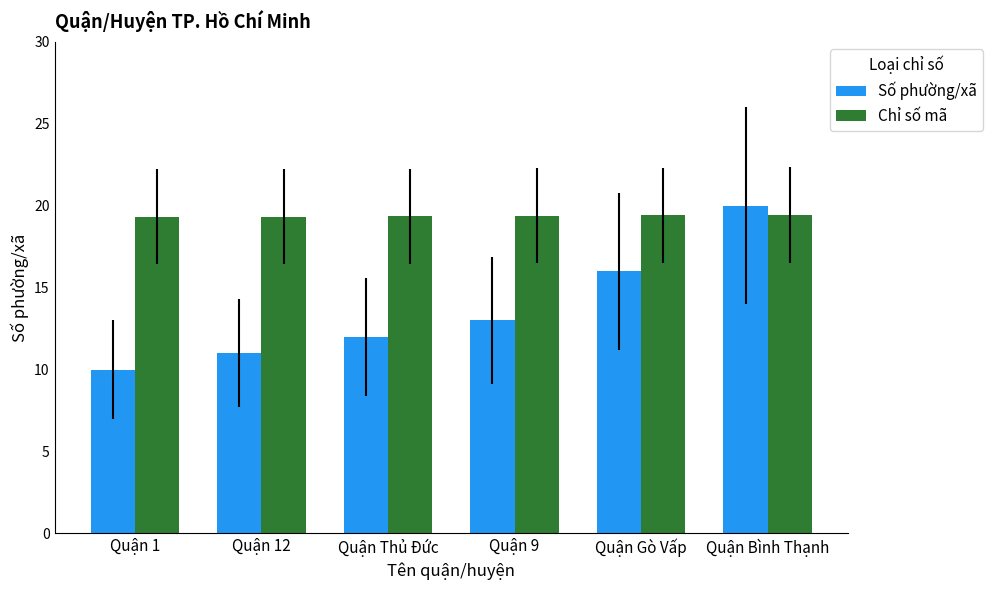

Where is Số phường/xã nearest to the value 15?

Quận Gò Vấp